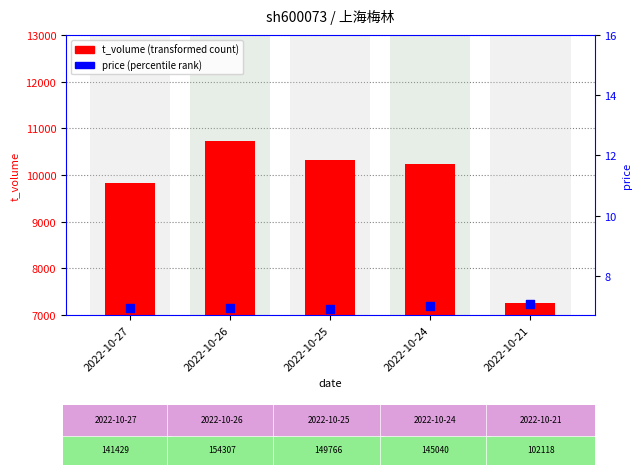

Which series has the widest spread of Y values?

t_volume